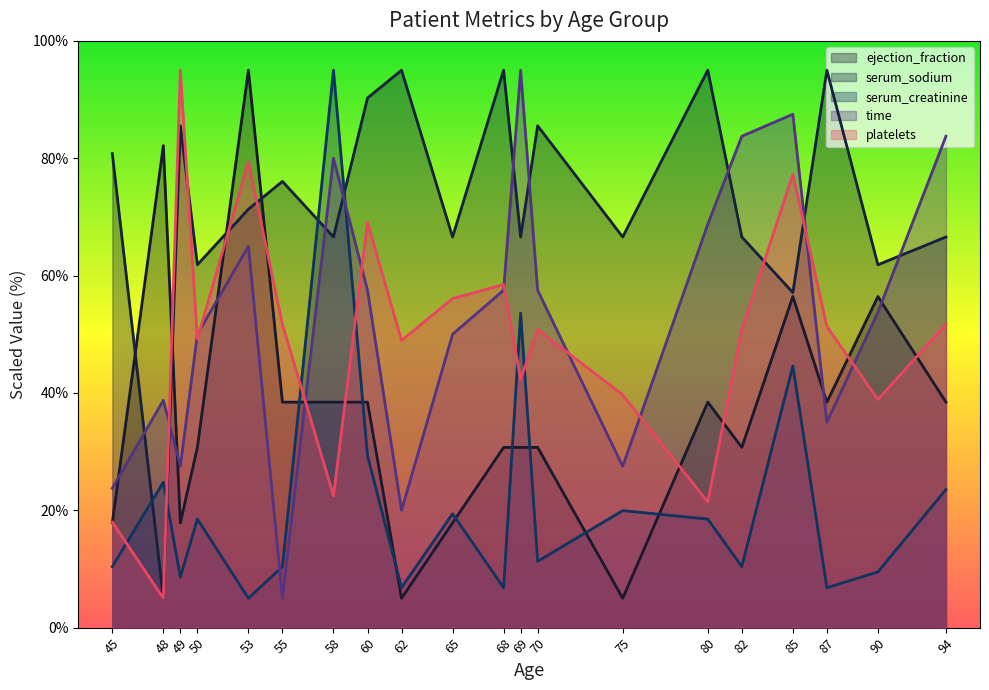

What is the difference between the serum_sodium values at 53 and 58?

4.7